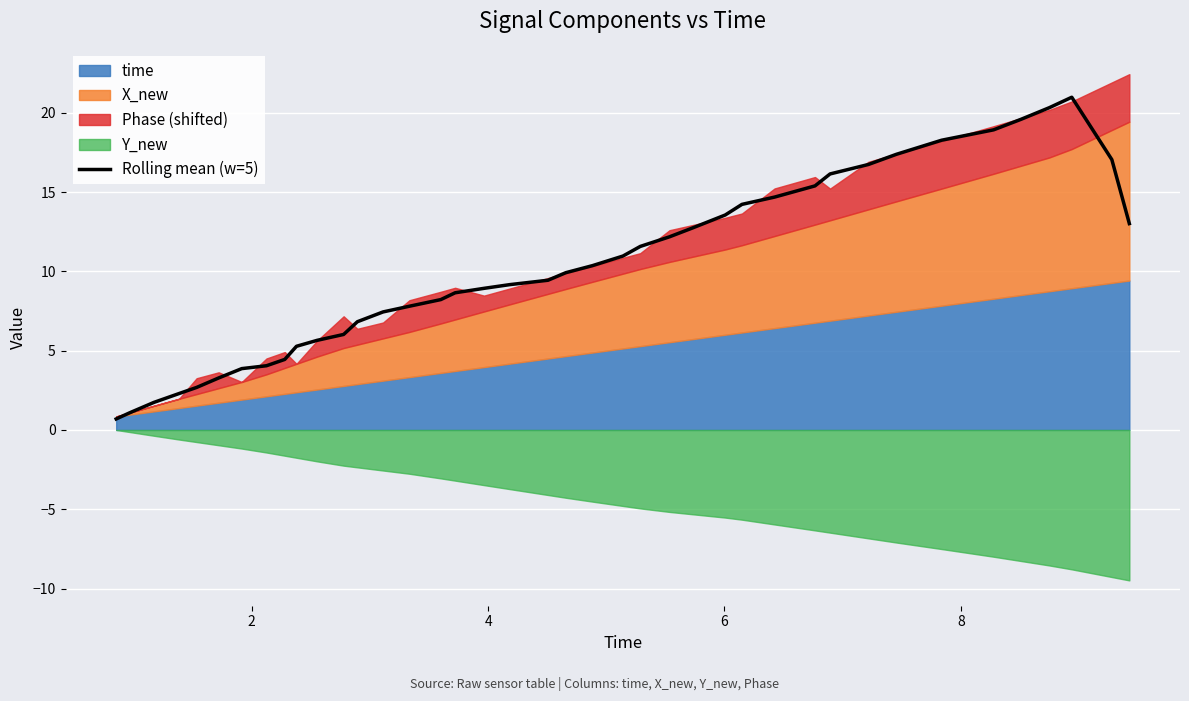

How many interior local peaks (higher than both neighbors) does the data have?

1